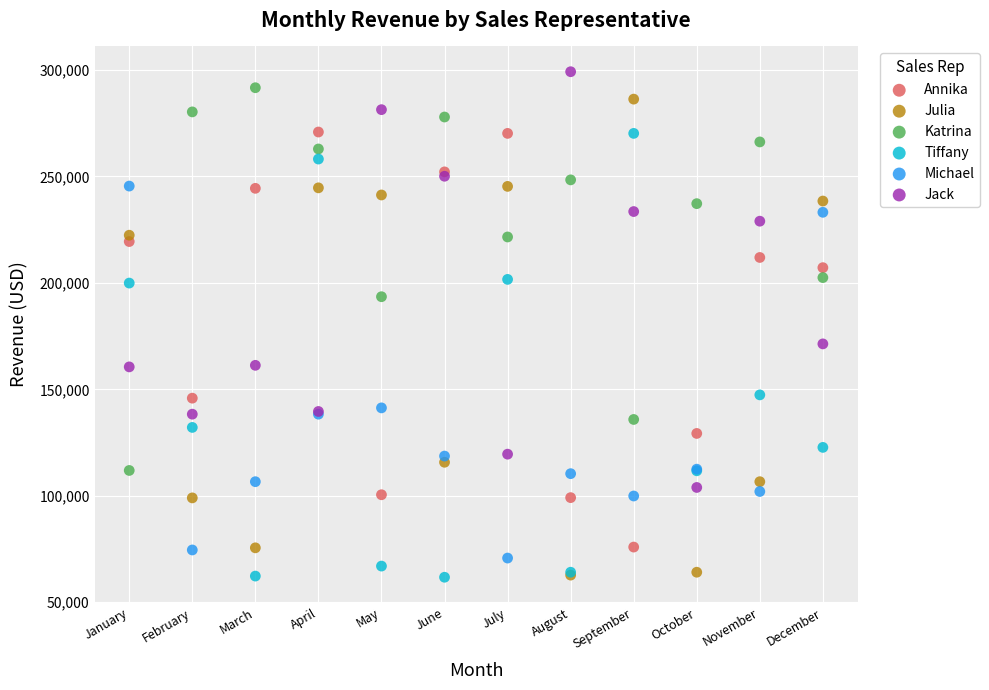

Which series has the widest spread of Y values?

Julia